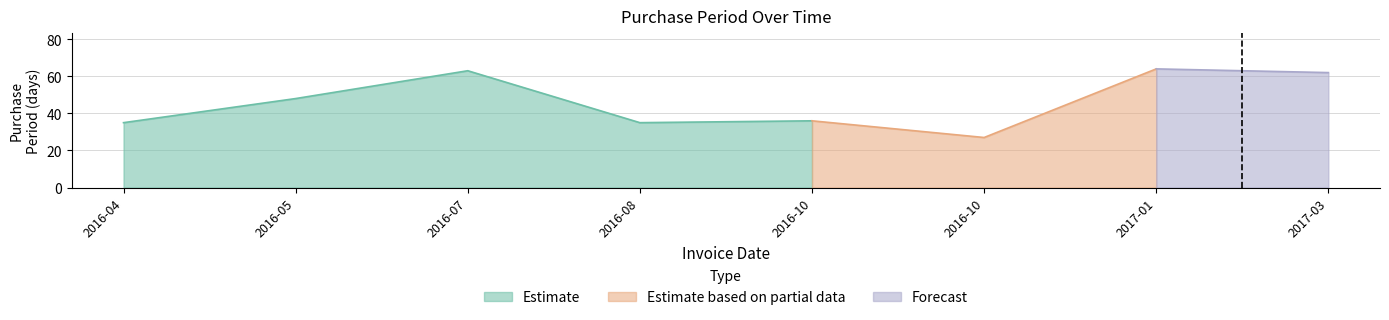

List the labels in order of value, largest first.

2017-01-03, 2016-07-25, 2017-03-06, 2016-05-23, 2016-10-04, 2016-04-05, 2016-08-29, 2016-10-31